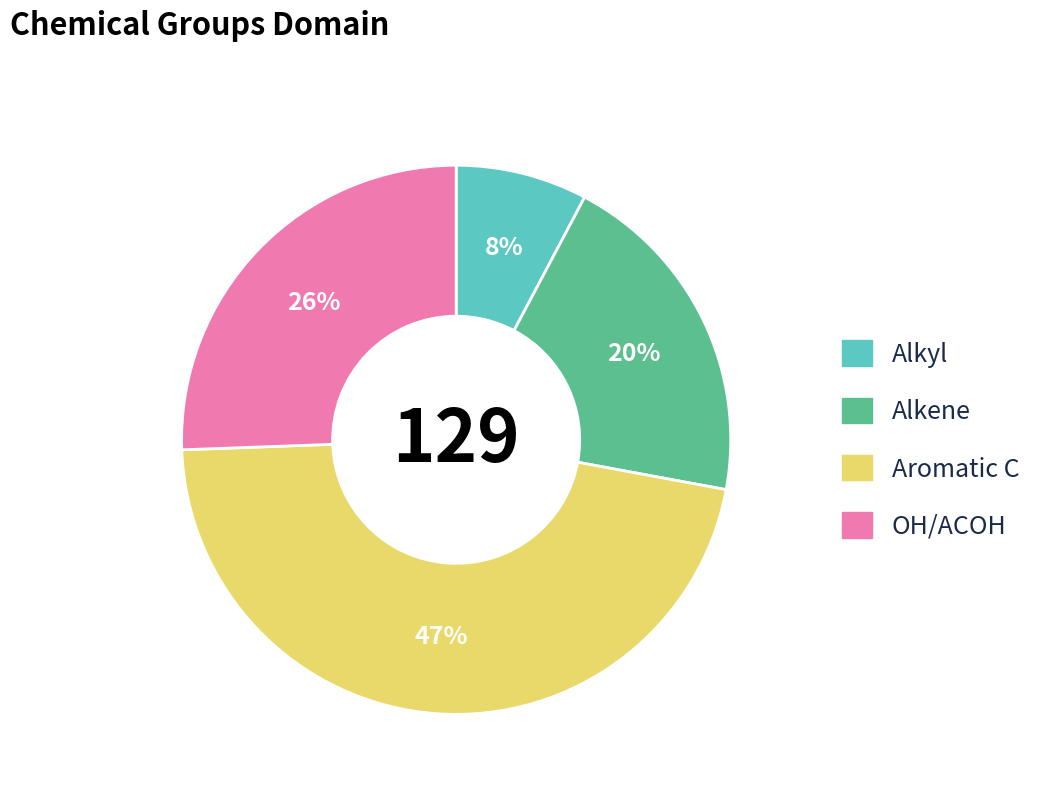

To the nearest percent, what is the average slice percentage?

25%